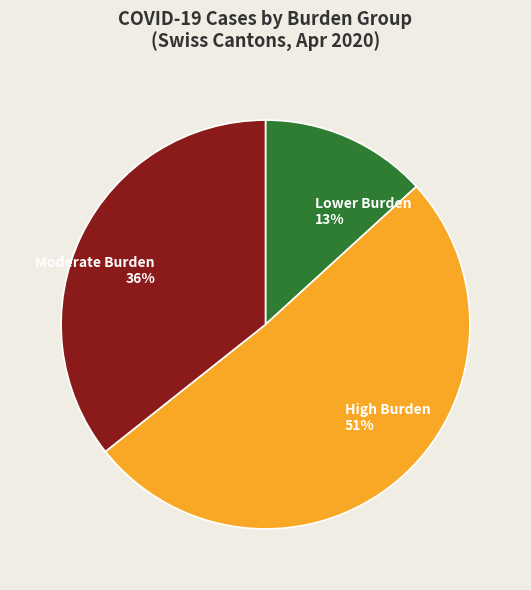

Is it true that Moderate Burden 36% is 36% of the pie?

True